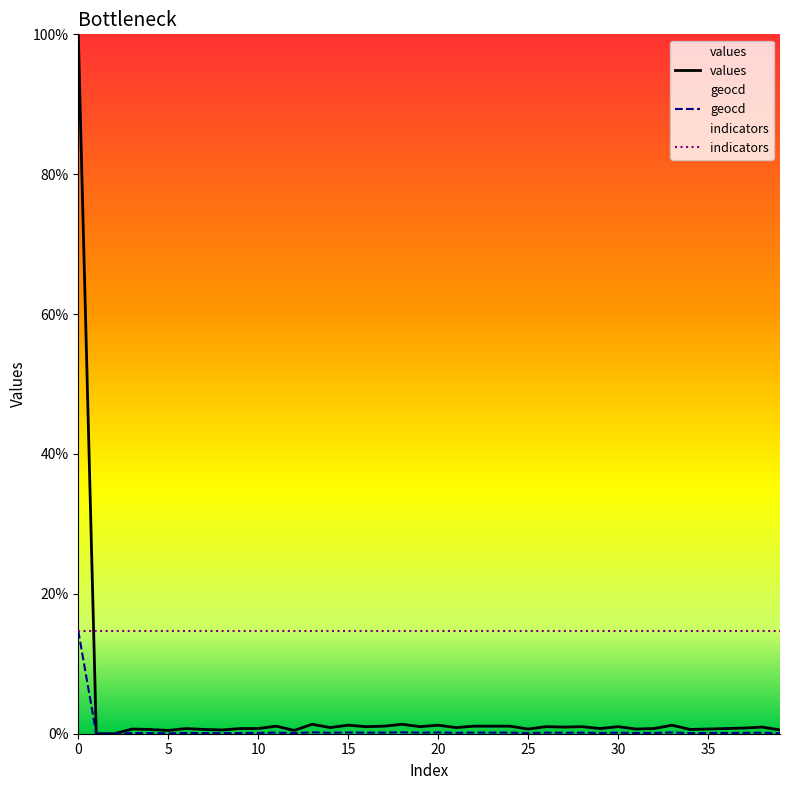

True or false: geocd and values cross at least once.

False